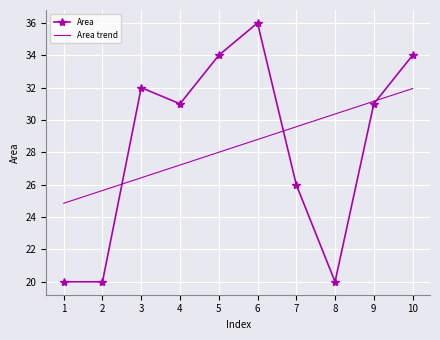

At which category is the sum across all series the highest?

10